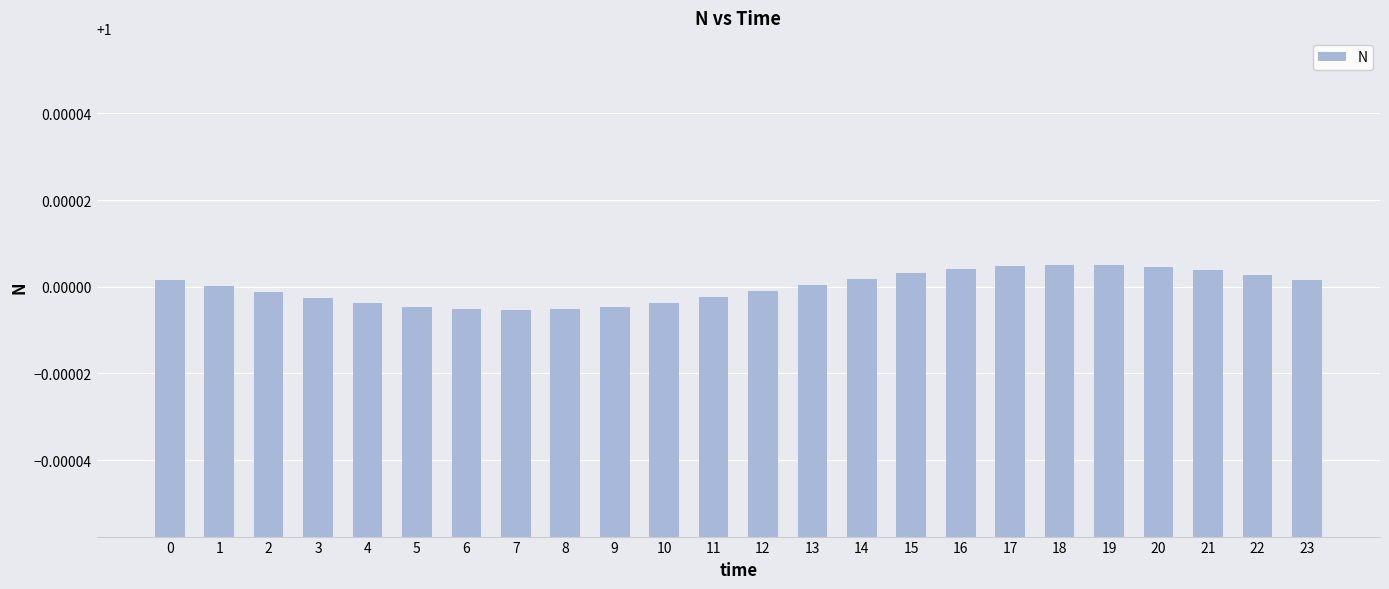

Is it true that the value at 5 is 0.5?

False